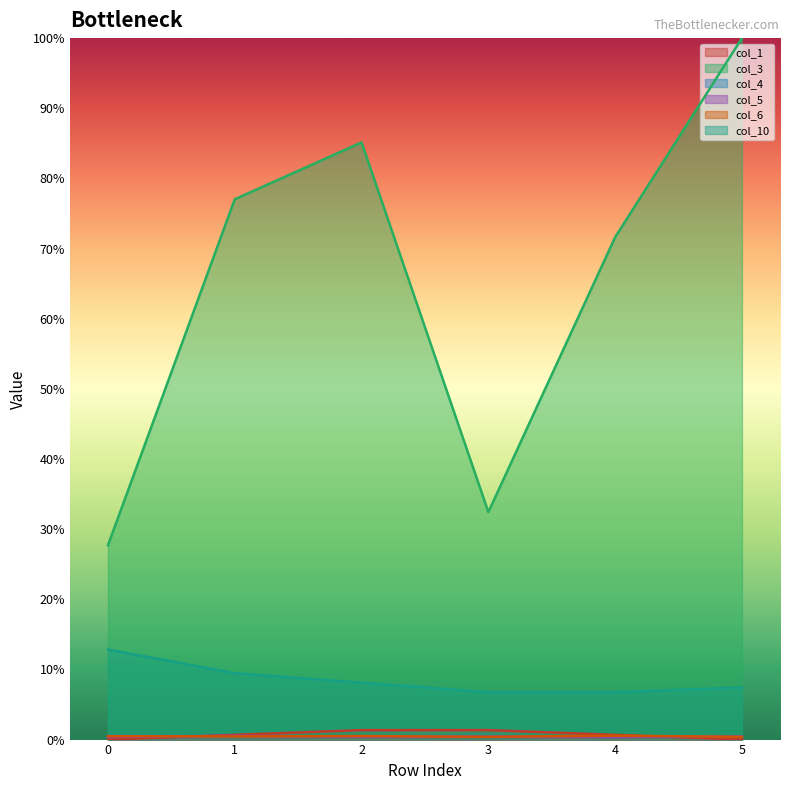

True or false: col_10 and col_1 cross at least once.

False